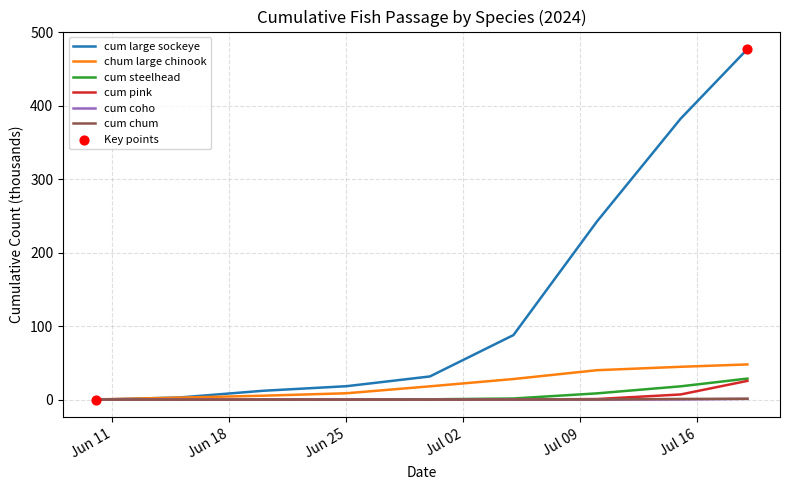

Which series has the widest spread of values?

cum large sockeye